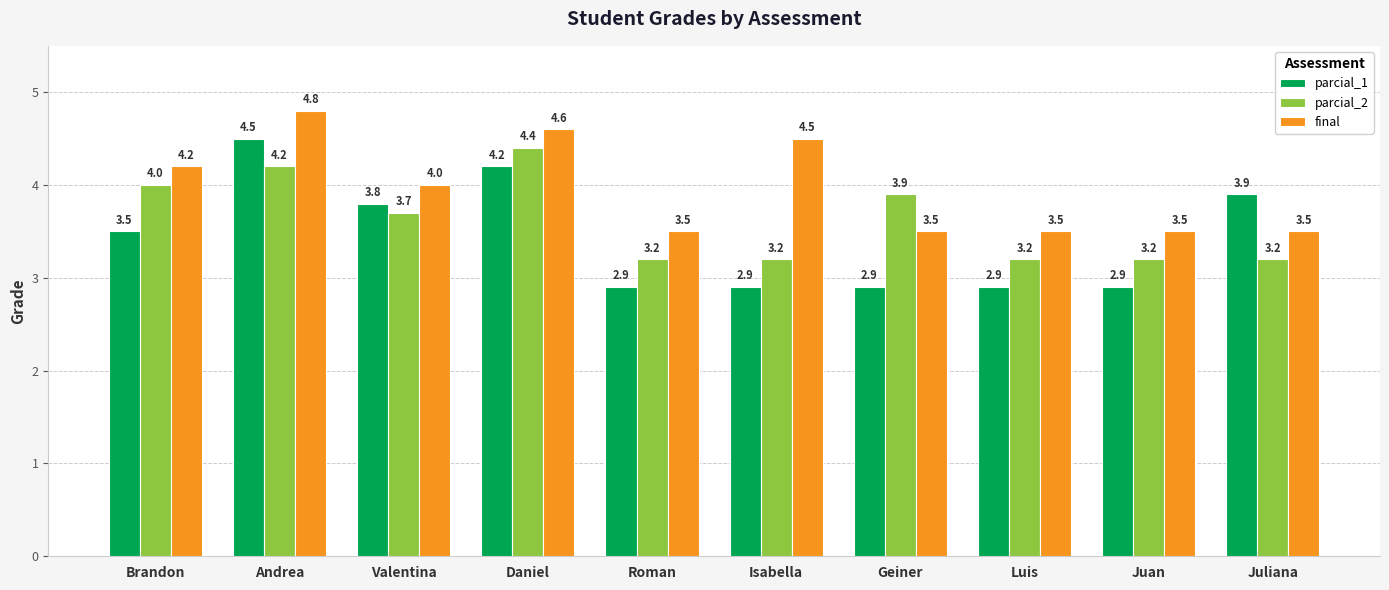

What position from the right is Isabella?

5